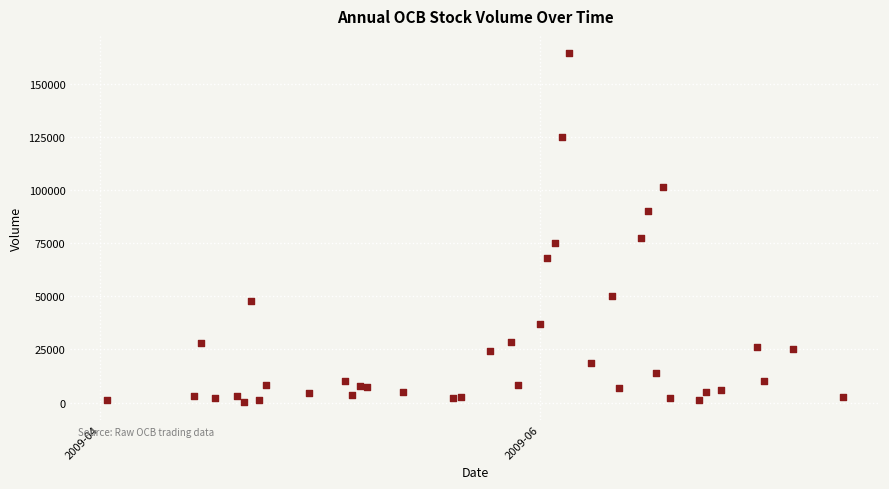

What Y value in the scatter plot is closest to 82200?

77500